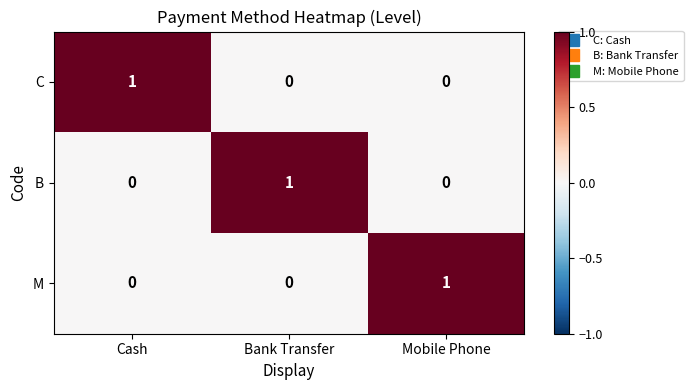

Count the M values in the range 0 to 1.

3